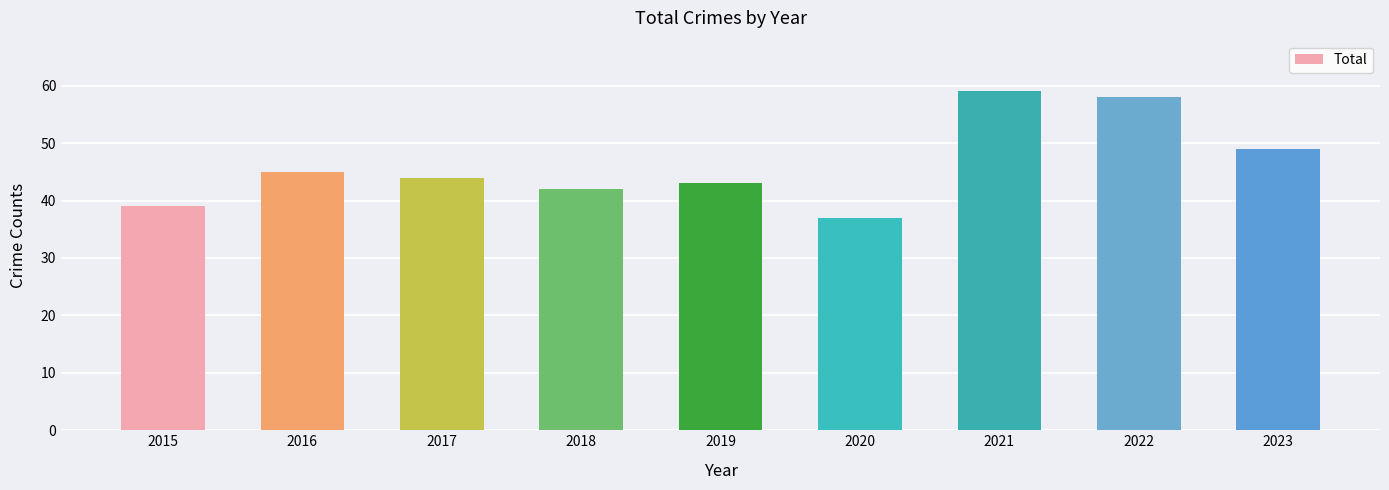

How many values are below 44?

4